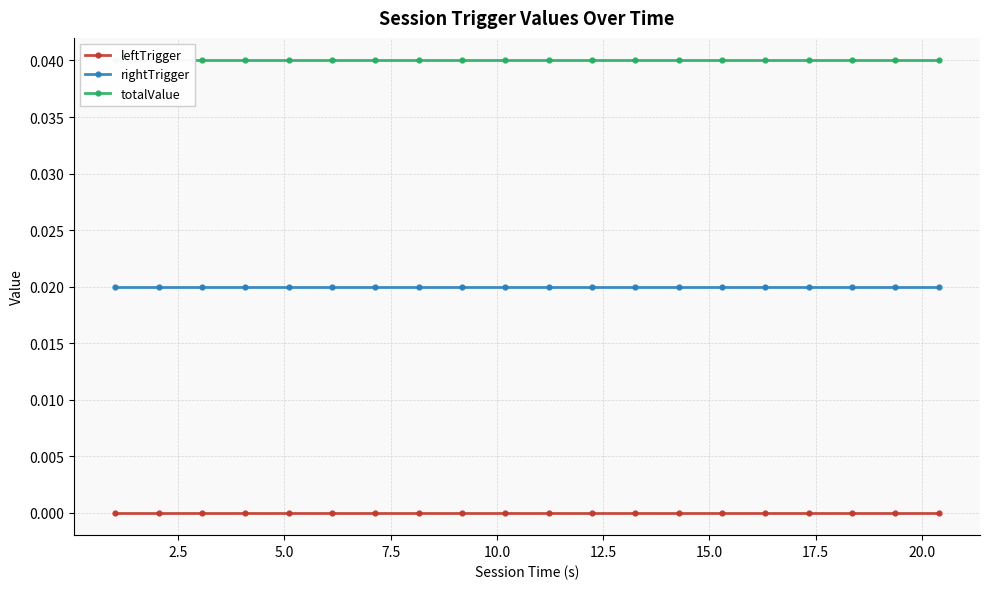

True or false: totalValue and rightTrigger intersect in this chart.

False